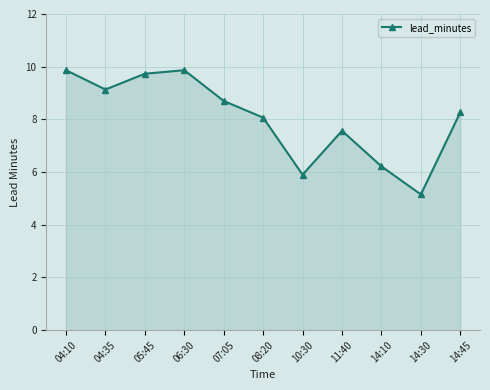

At which label does the data first exceed 8?

04:10